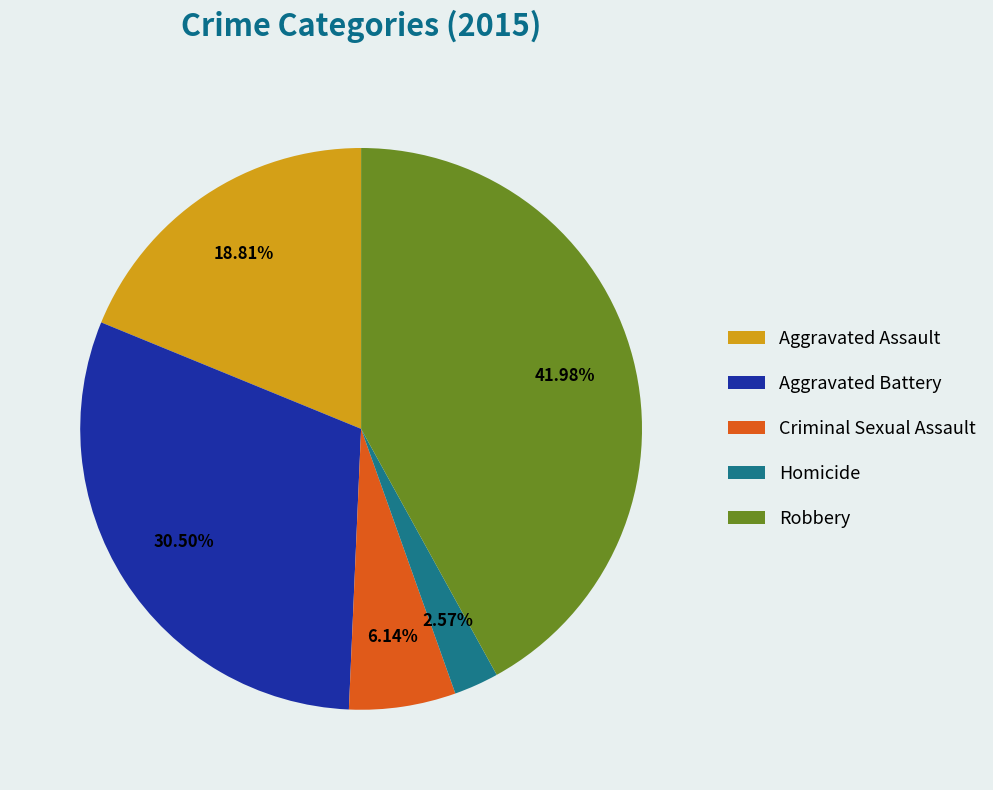

The Robbery slice represents 31% of the pie. True or false?

False